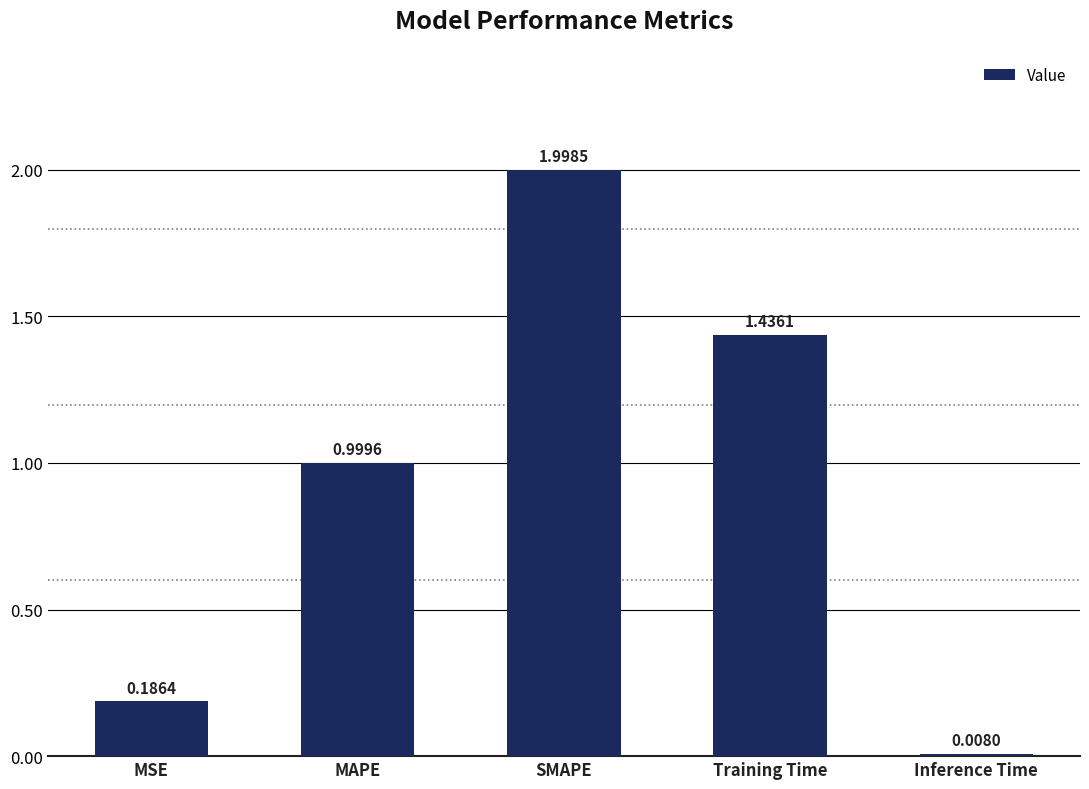

How many data points does each series have?

5